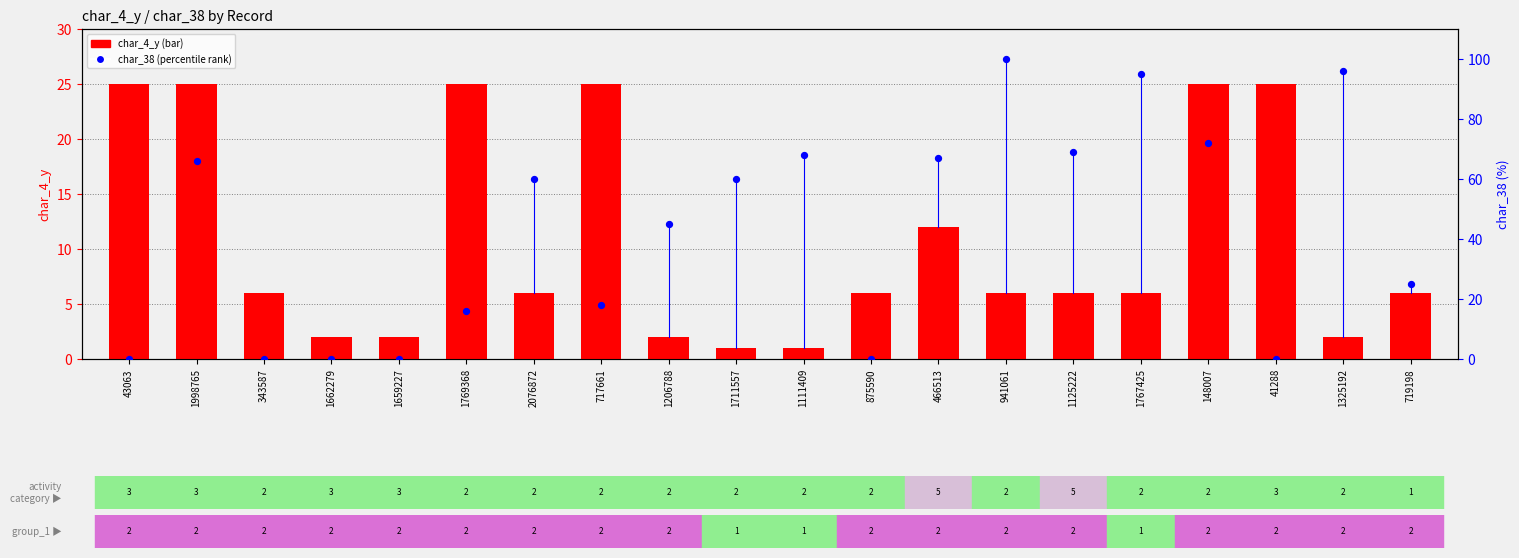

What is the ratio of the value at 719198 to the value at 466513?

0.5